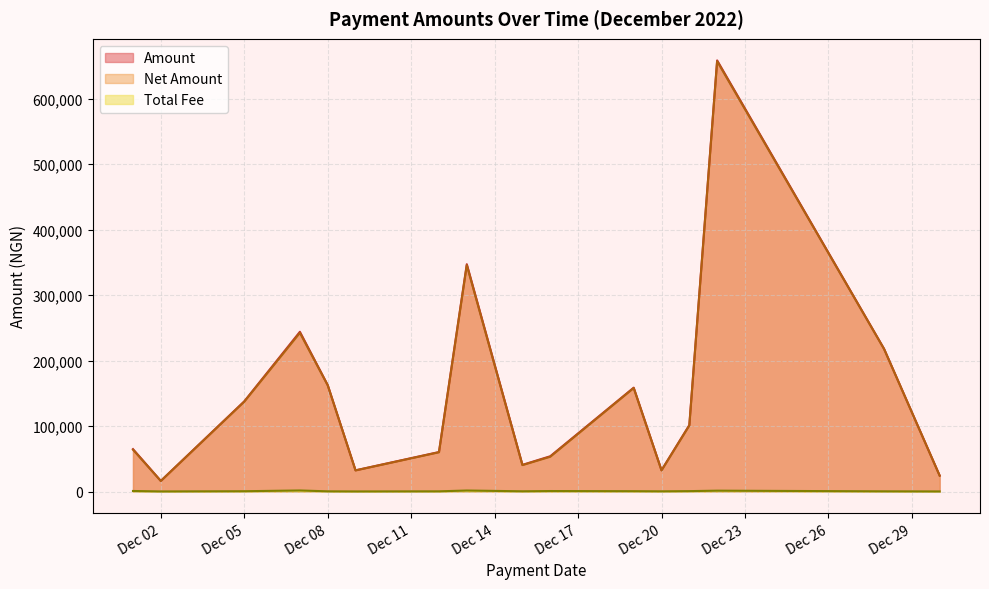

Is the value of Amount at 2022-12-12 greater than the value of Net Amount at 2022-12-13?

No